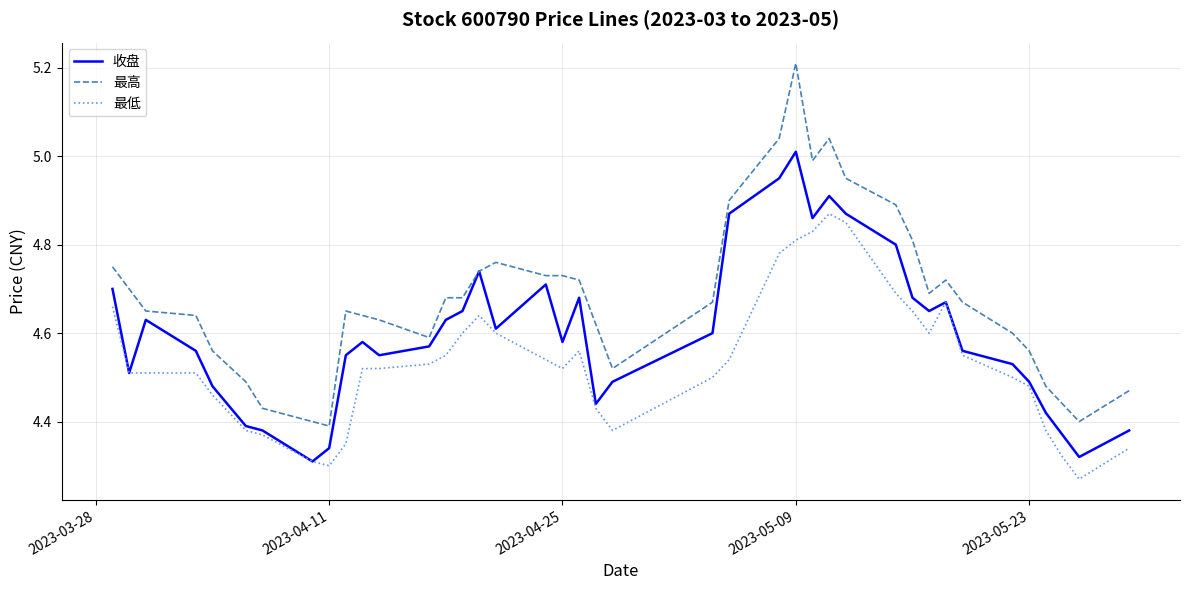

True or false: 最低 and 最高 cross at least once.

False